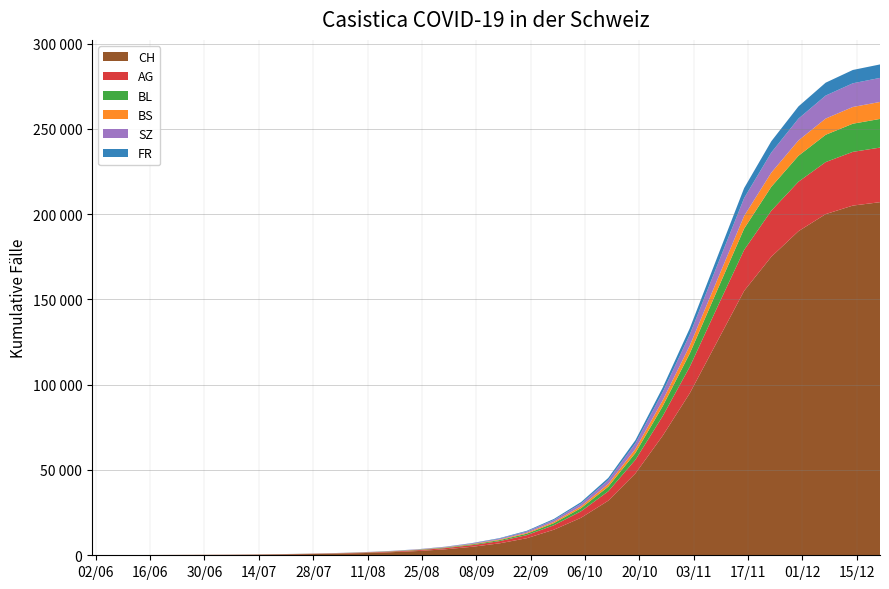

Reading right to left, what are all the values shown in this chart?

CH: 2020-12-21=207000	2020-12-14=205000	2020-12-07=200000	2020-11-30=190000	2020-11-23=175000	2020-11-16=155000	2020-11-09=125000	2020-11-02=95000	2020-10-26=70000	2020-10-19=48000	2020-10-12=32000	2020-10-05=22000	2020-09-28=15000	2020-09-21=10000	2020-09-14=7000	2020-09-07=5000	2020-08-31=3500	2020-08-24=2500	2020-08-17=1800	2020-08-10=1300	2020-08-03=950	2020-07-27=700	2020-07-20=500	2020-07-13=350	2020-07-06=263	2020-06-29=217	2020-06-22=171	2020-06-15=126	2020-06-08=69	2020-06-01=1
AG: 2020-12-21=32000	2020-12-14=31500	2020-12-07=30500	2020-11-30=29000	2020-11-23=27000	2020-11-16=24000	2020-11-09=20000	2020-11-02=15500	2020-10-26=11500	2020-10-19=8000	2020-10-12=5500	2020-10-05=3800	2020-09-28=2600	2020-09-21=1800	2020-09-14=1300	2020-09-07=980	2020-08-31=700	2020-08-24=500	2020-08-17=370	2020-08-10=270	2020-08-03=200	2020-07-27=150	2020-07-20=110	2020-07-13=80	2020-07-06=55	2020-06-29=45	2020-06-22=30	2020-06-15=30	2020-06-08=15	2020-06-01=0
BL: 2020-12-21=16800	2020-12-14=16500	2020-12-07=16000	2020-11-30=15200	2020-11-23=14000	2020-11-16=12500	2020-11-09=10000	2020-11-02=7800	2020-10-26=5800	2020-10-19=4000	2020-10-12=2700	2020-10-05=1850	2020-09-28=1250	2020-09-21=860	2020-09-14=600	2020-09-07=420	2020-08-31=290	2020-08-24=200	2020-08-17=140	2020-08-10=100	2020-08-03=70	2020-07-27=50	2020-07-20=35	2020-07-13=24	2020-07-06=16	2020-06-29=10	2020-06-22=9	2020-06-15=7	2020-06-08=2	2020-06-01=0
BS: 2020-12-21=9950	2020-12-14=9800	2020-12-07=9500	2020-11-30=9000	2020-11-23=8300	2020-11-16=7400	2020-11-09=6000	2020-11-02=4600	2020-10-26=3400	2020-10-19=2350	2020-10-12=1600	2020-10-05=1100	2020-09-28=760	2020-09-21=520	2020-09-14=360	2020-09-07=248	2020-08-31=170	2020-08-24=118	2020-08-17=82	2020-08-10=58	2020-08-03=40	2020-07-27=28	2020-07-20=20	2020-07-13=15	2020-07-06=12	2020-06-29=12	2020-06-22=11	2020-06-15=9	2020-06-08=5	2020-06-01=0
SZ: 2020-12-21=14100	2020-12-14=13900	2020-12-07=13500	2020-11-30=12800	2020-11-23=11800	2020-11-16=10500	2020-11-09=8500	2020-11-02=6500	2020-10-26=4800	2020-10-19=3300	2020-10-12=2270	2020-10-05=1560	2020-09-28=1080	2020-09-21=745	2020-09-14=515	2020-09-07=355	2020-08-31=245	2020-08-24=170	2020-08-17=120	2020-08-10=85	2020-08-03=60	2020-07-27=42	2020-07-20=28	2020-07-13=17	2020-07-06=9	2020-06-29=2	2020-06-22=1	2020-06-15=0	2020-06-08=0	2020-06-01=0
FR: 2020-12-21=7900	2020-12-14=7800	2020-12-07=7550	2020-11-30=7150	2020-11-23=6600	2020-11-16=5850	2020-11-09=4750	2020-11-02=3650	2020-10-26=2700	2020-10-19=1850	2020-10-12=1275	2020-10-05=875	2020-09-28=605	2020-09-21=415	2020-09-14=285	2020-09-07=185	2020-08-31=120	2020-08-24=78	2020-08-17=50	2020-08-10=32	2020-08-03=20	2020-07-27=12	2020-07-20=7	2020-07-13=4	2020-07-06=2	2020-06-29=2	2020-06-22=1	2020-06-15=0	2020-06-08=0	2020-06-01=0